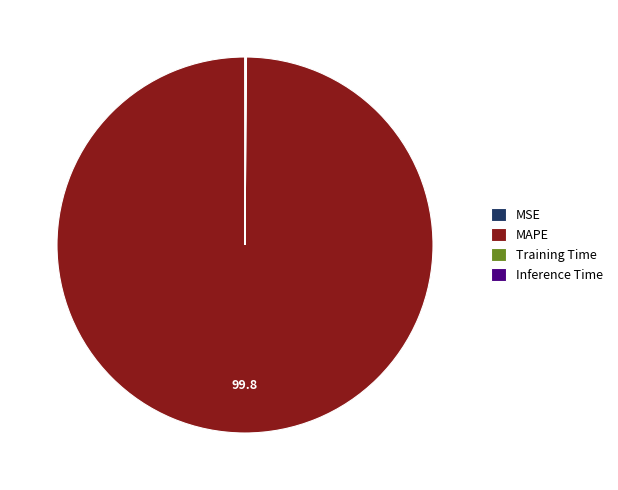

Is it true that MAPE is 87% of the pie?

False